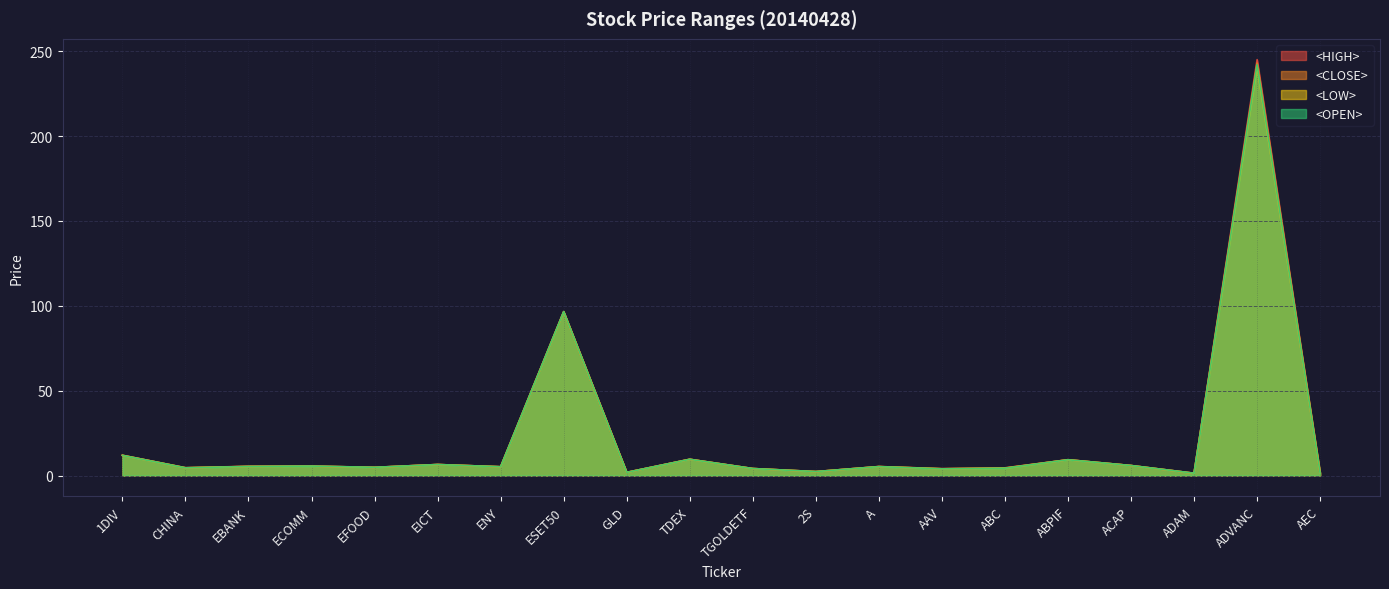

What is the approximate value of <CLOSE> at TGOLDETF?

4.1